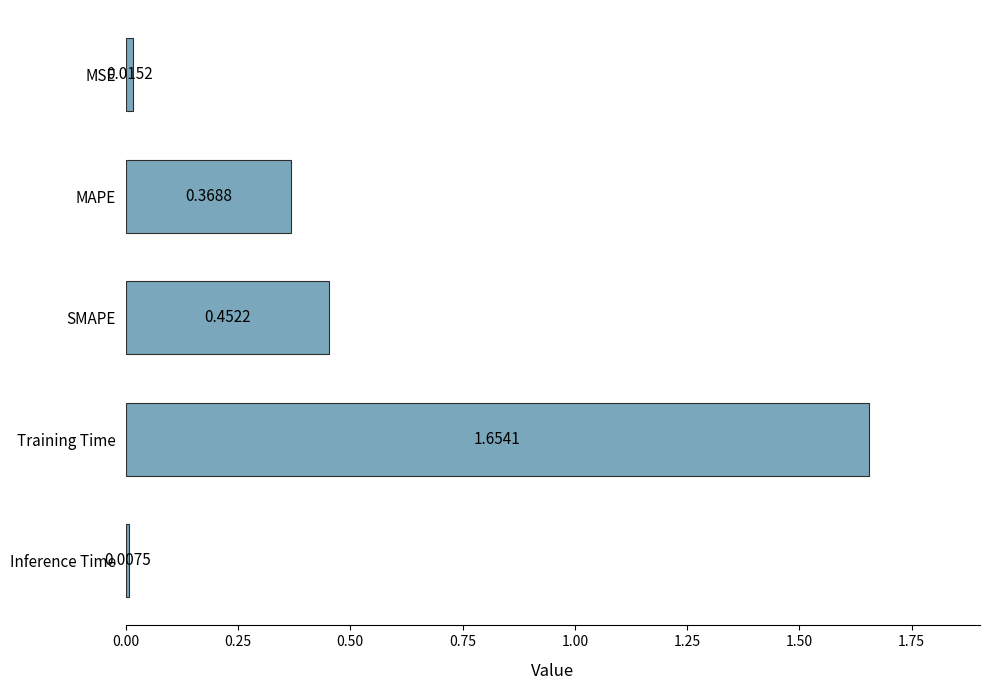

Rank the categories by value from highest to lowest.

Training Time, SMAPE, MAPE, MSE, Inference Time